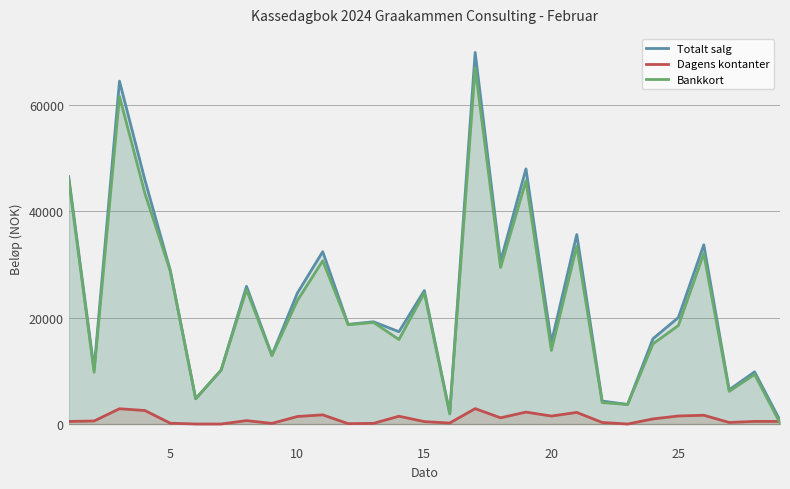

Which series has the largest range (max minus min)?

Totalt salg